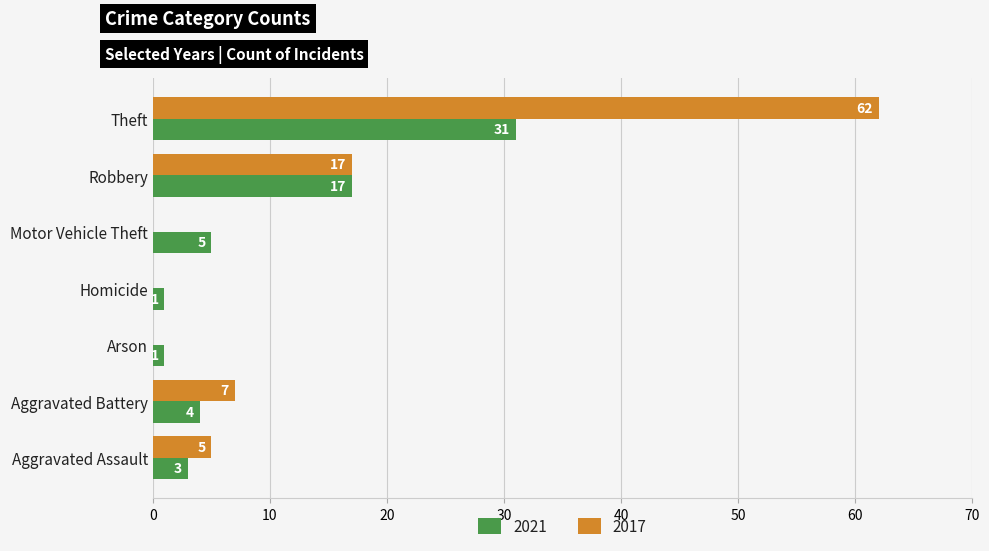

At which label is 2021 closest to 16?

Robbery